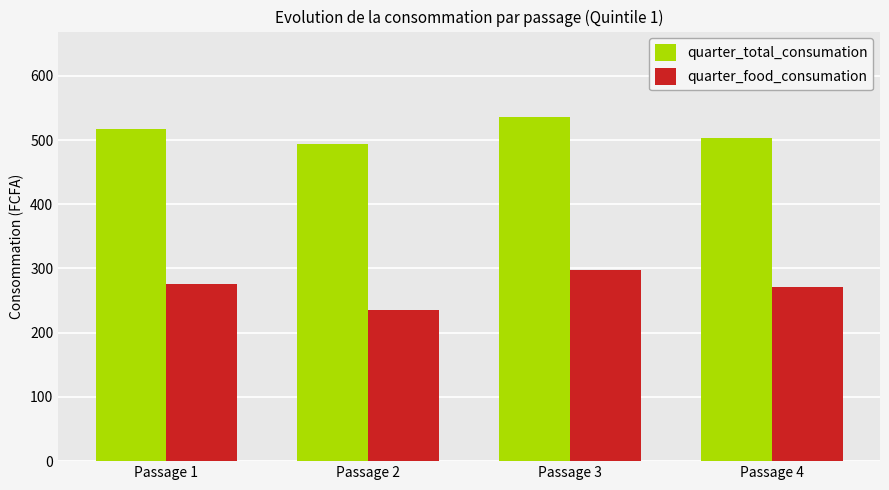

The value of quarter_food_consumation at Passage 1 is 276.6. True or false?

True